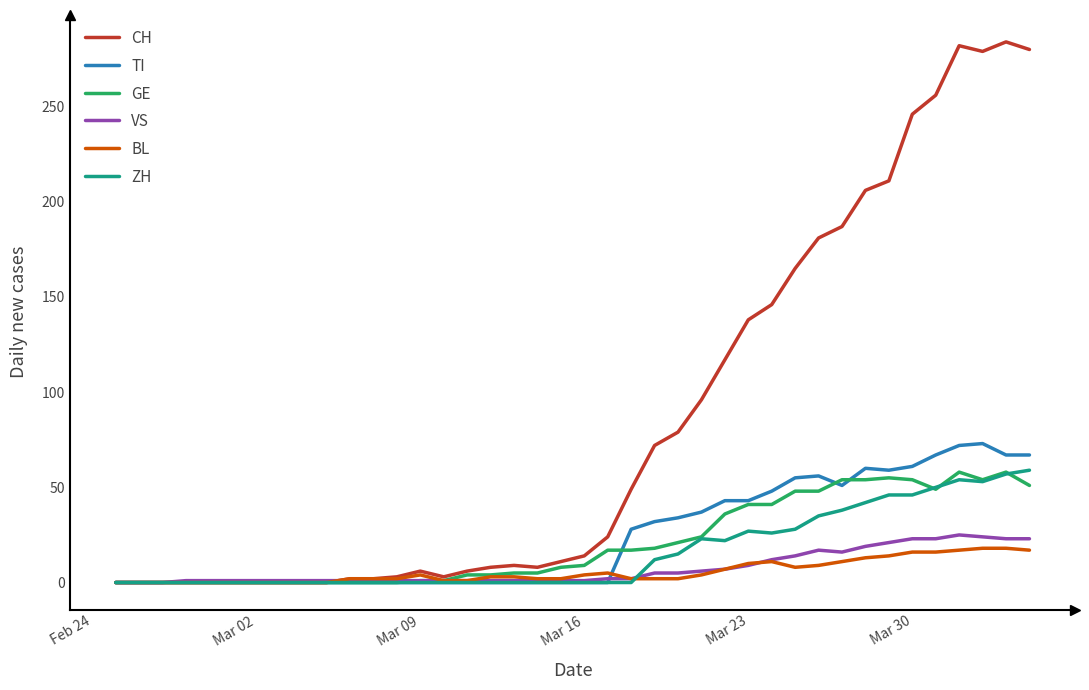

At how many categories does at least one series exceed 274?

4